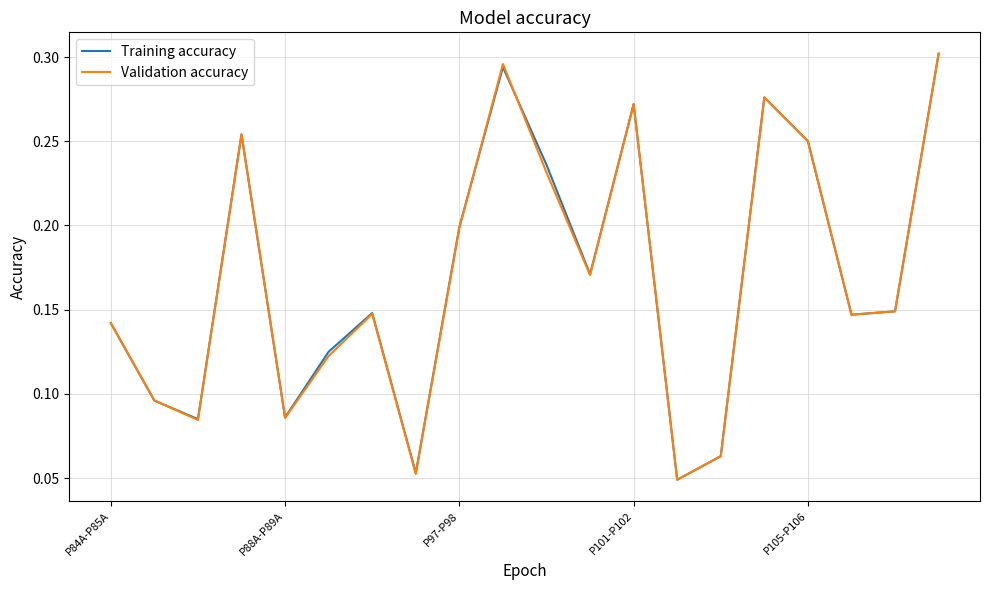

How many Training accuracy values are between 0 and 1?

20